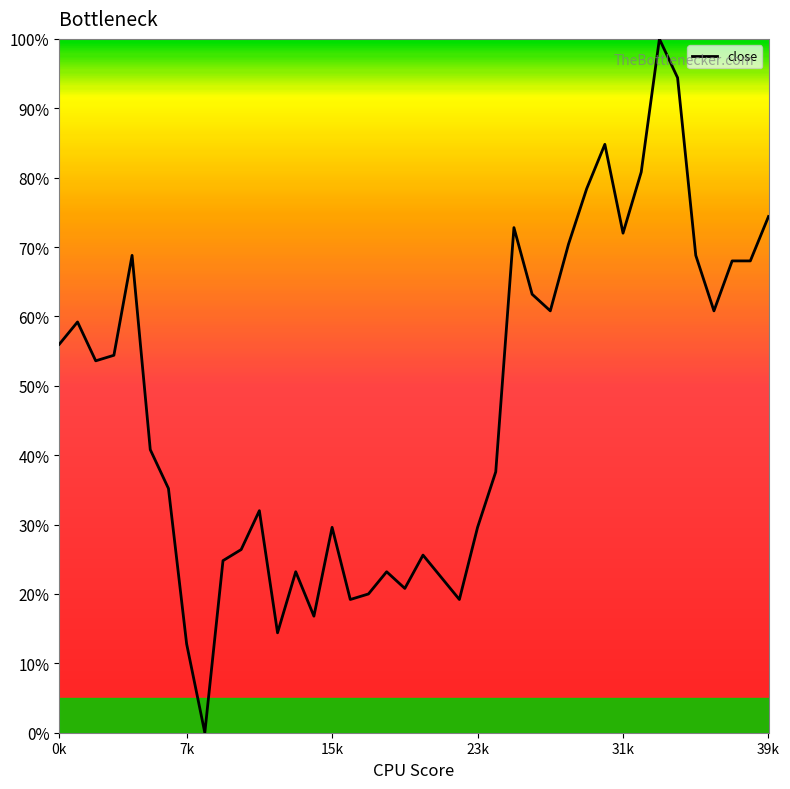

What is the maximum value shown in the chart?

100.0